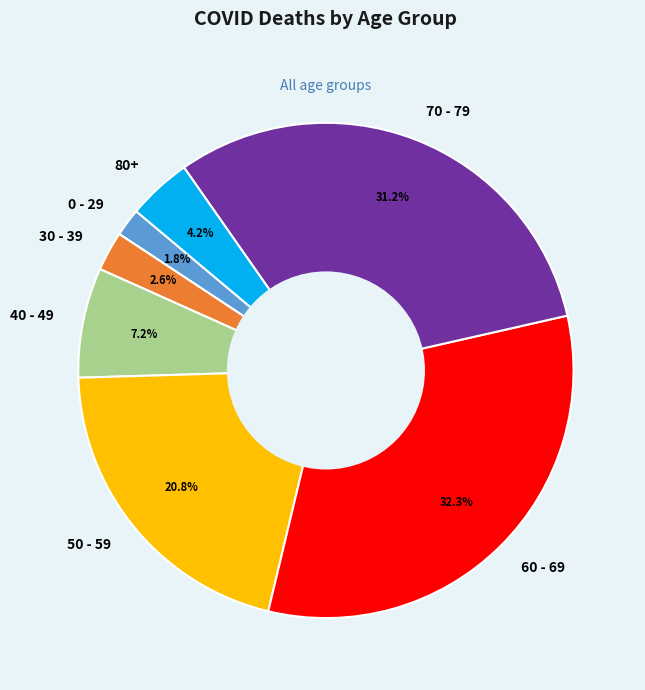

Which category has the biggest portion of the pie?

60 - 69